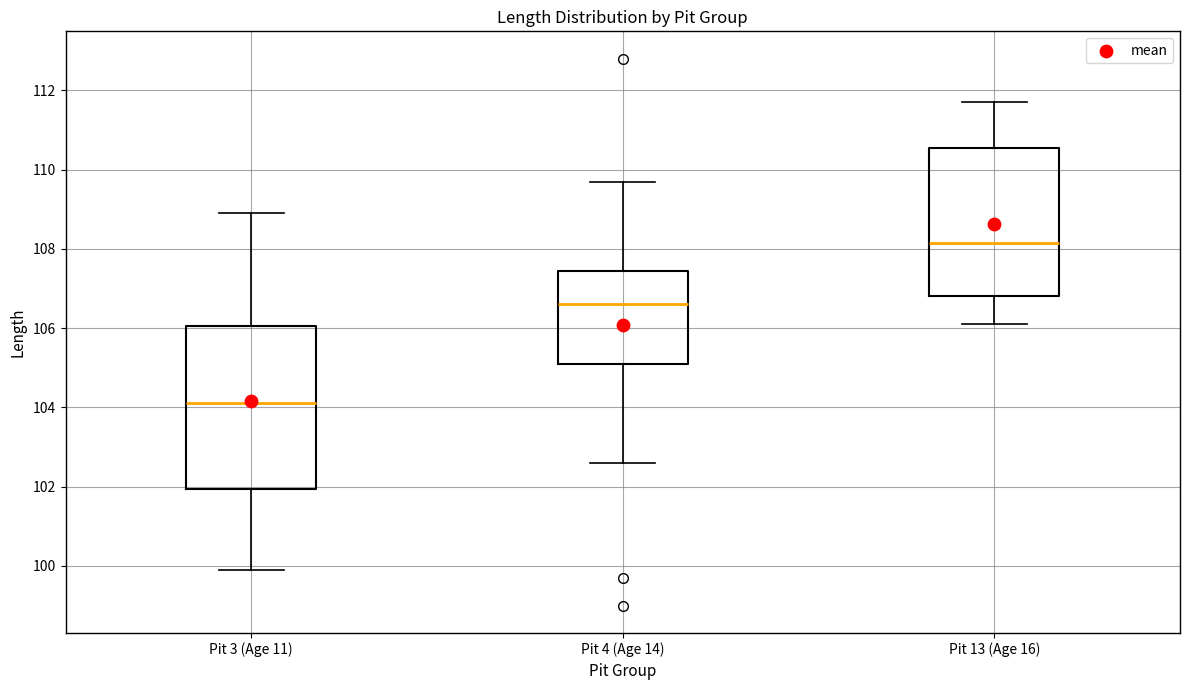

Reading left to right, read every box against the y-axis: the position of its median line, the range the box covers, and the ends of its whiskers. The values are not printed on the chart, so give them approximately, as read against the axis.

Pit 3 (Age 11): median 104.2, box 102.0 to 106.0, whiskers 100.0 to 109.0
Pit 4 (Age 14): median 106.6, box 105.2 to 107.4, whiskers 102.6 to 109.8
Pit 13 (Age 16): median 108.2, box 106.8 to 110.6, whiskers 106.2 to 111.8